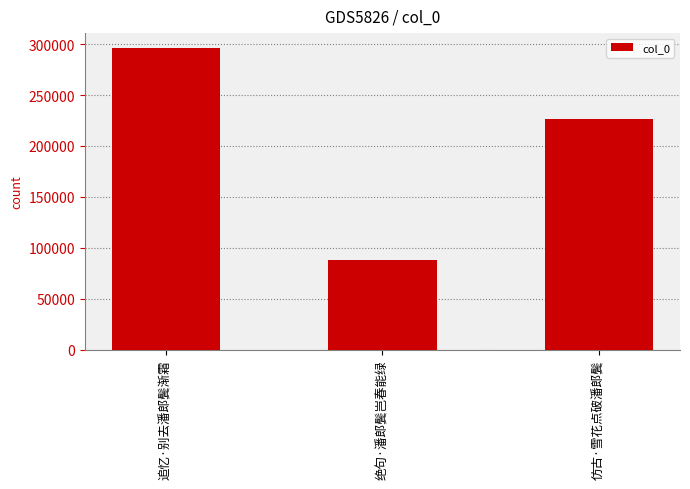

Does the chart contain stacked bars?

No